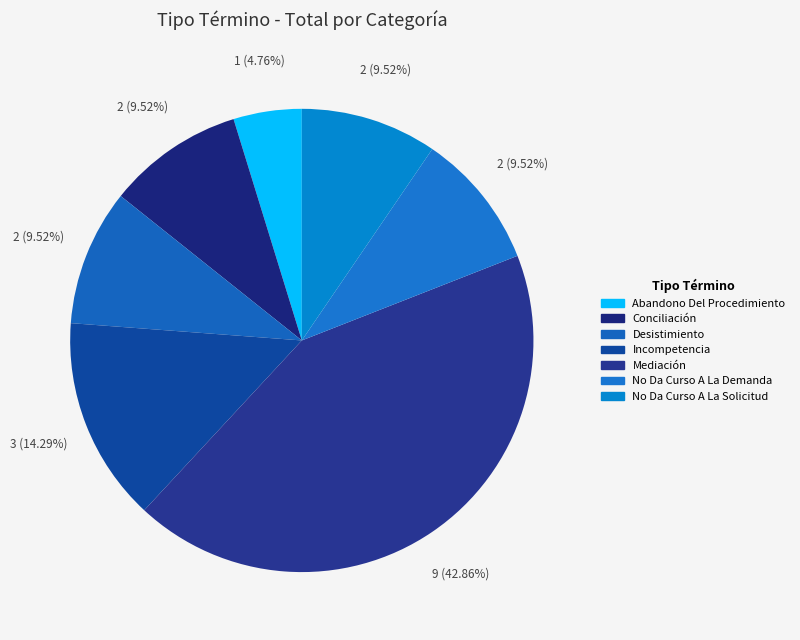

The Conciliación slice represents 10% of the pie. True or false?

True